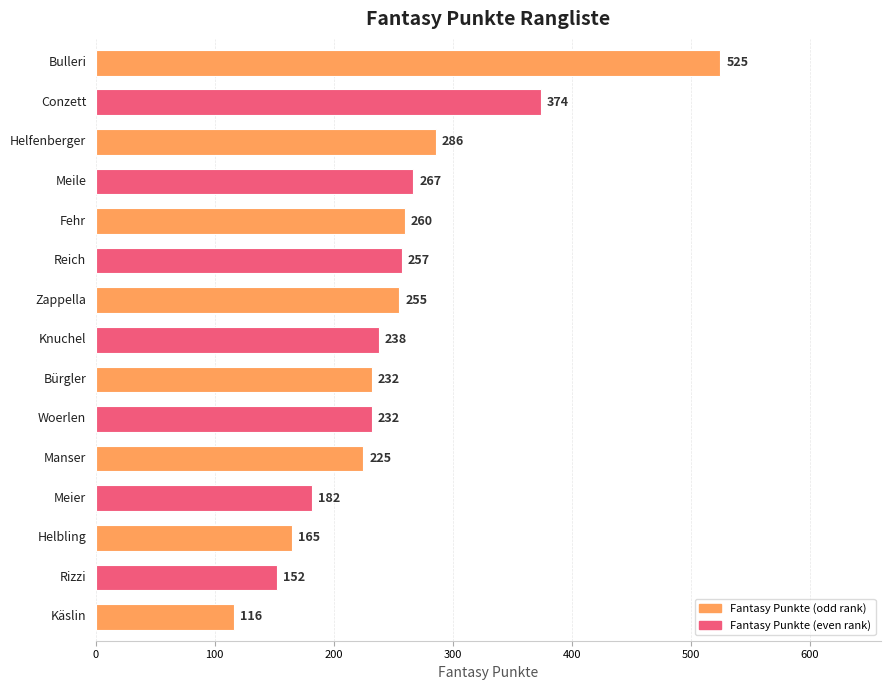

Are the bars grouped side by side (vs. stacked)?

No